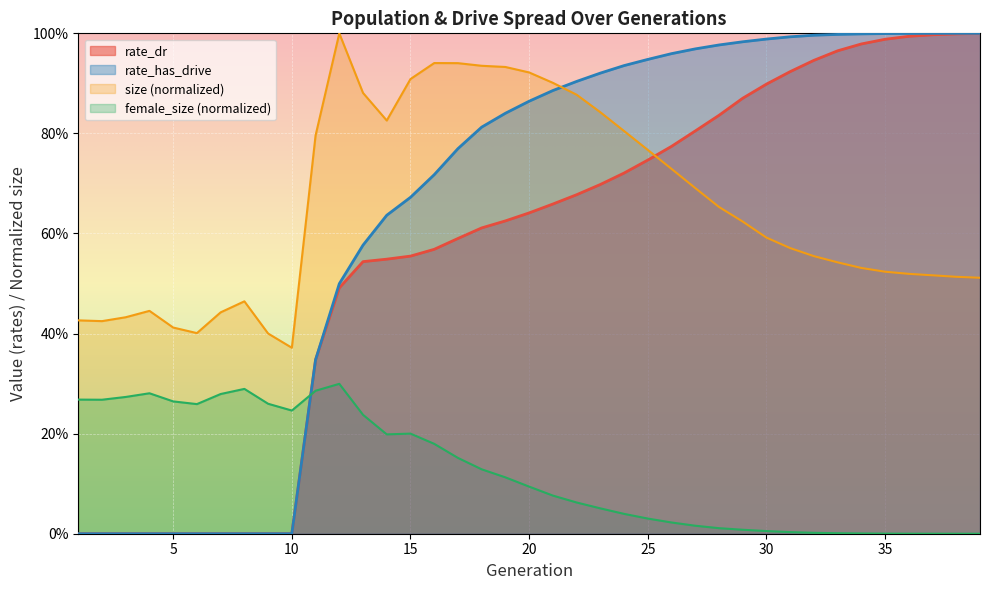

The rate_dr series shows 1.0 at 33. True or false?

True